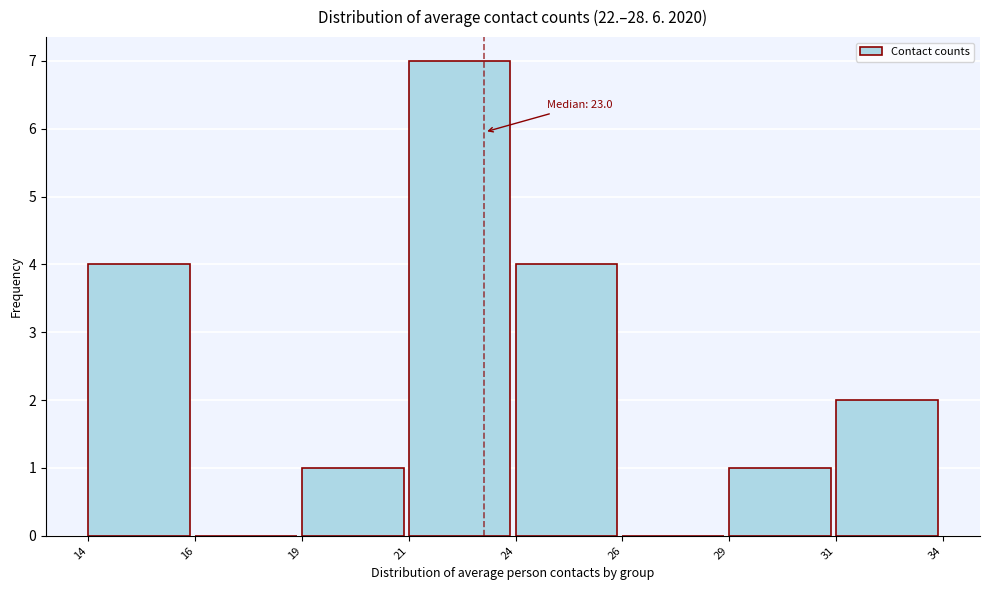

Reading right to left, list all the values displayed in this chart.

31=2	29=1	26=0	24=4	21=7	19=1	16=0	14=4